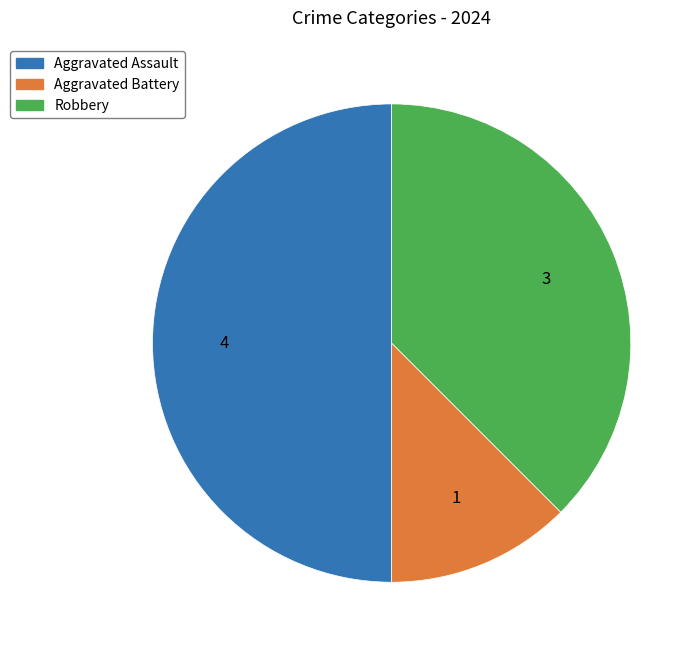

What is the largest slice in the pie chart?

Aggravated Assault